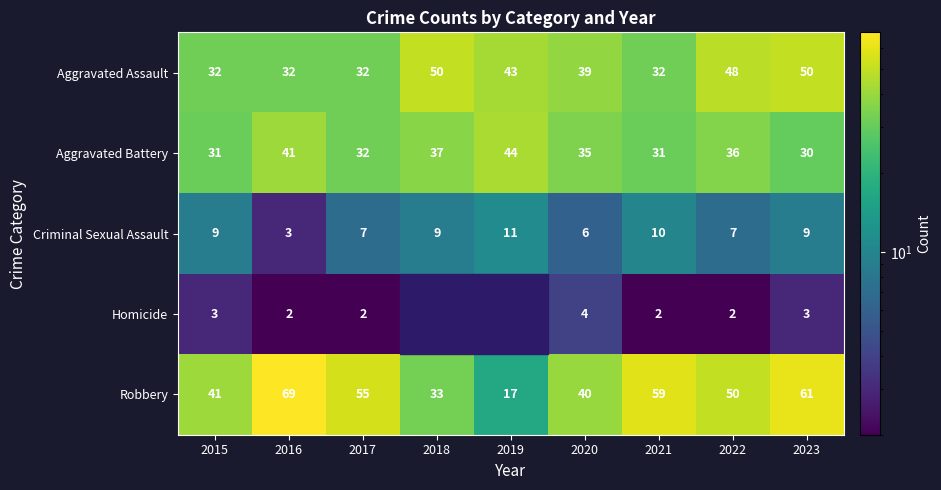

What is the total value across all series at 2015?

116